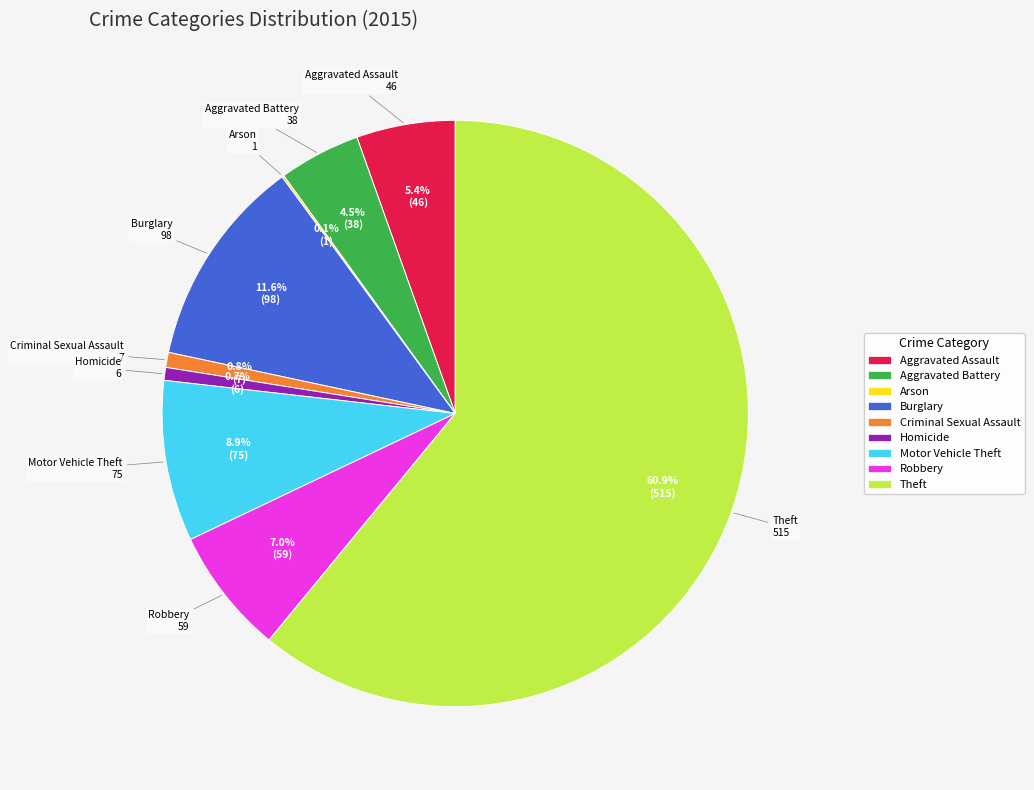

Which slice represents more than half of the pie?

Theft